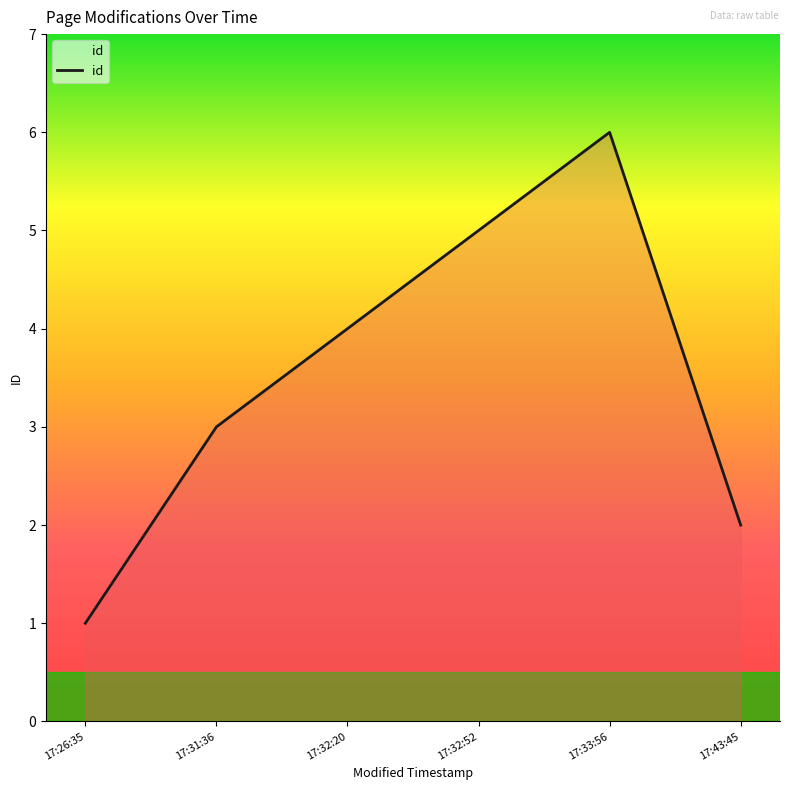

What is the sum of the values at 17:33:56 and 17:43:45?

8